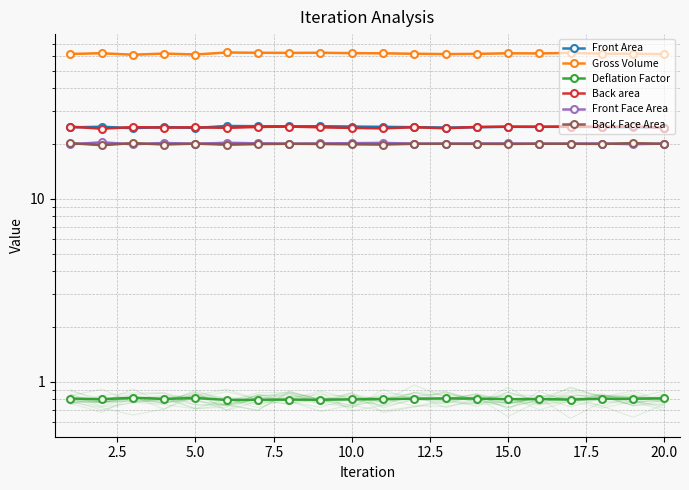

Count the number of data series in this chart.

6